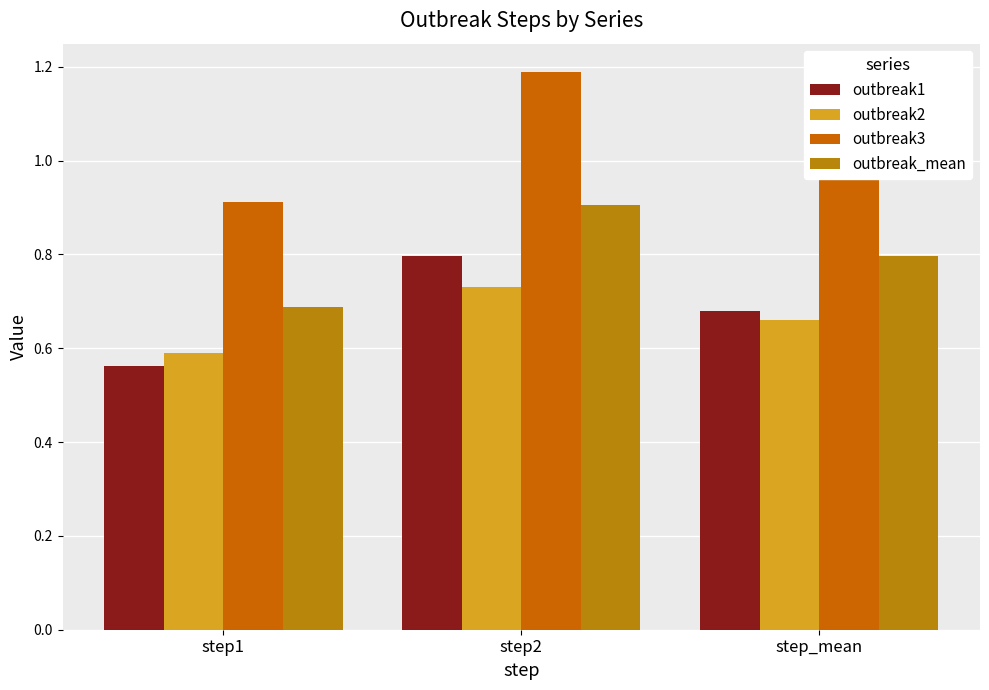

Rank the series by their maximum value, from lowest to highest.

outbreak2, outbreak1, outbreak_mean, outbreak3